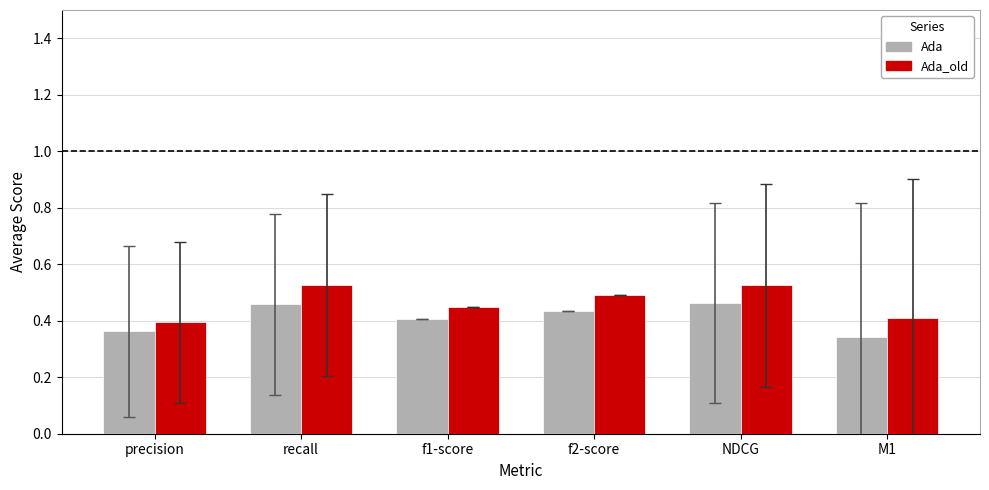

Is it true that Ada equals 0.5 at recall?

True